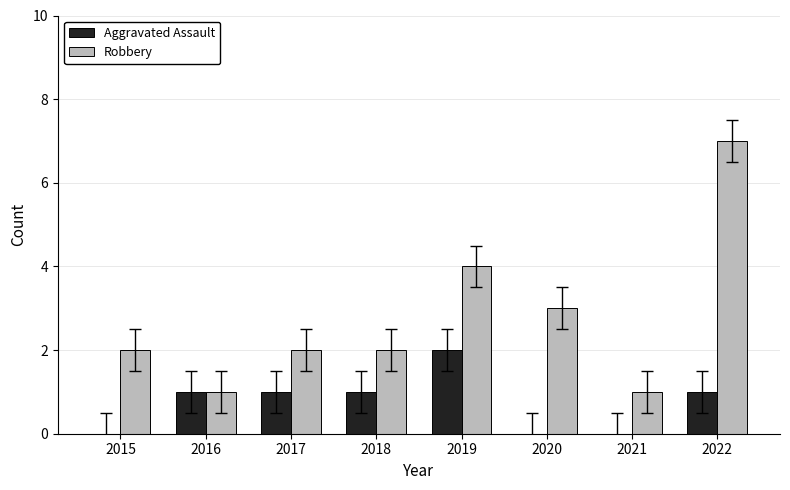

Which series has the widest spread of values?

Robbery